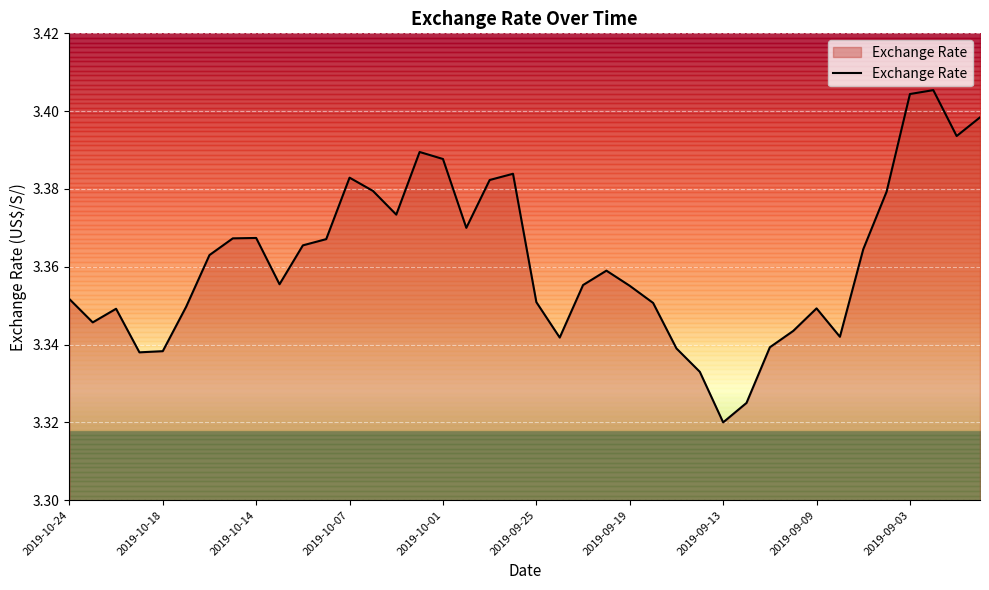

What position from the right is 26?

14